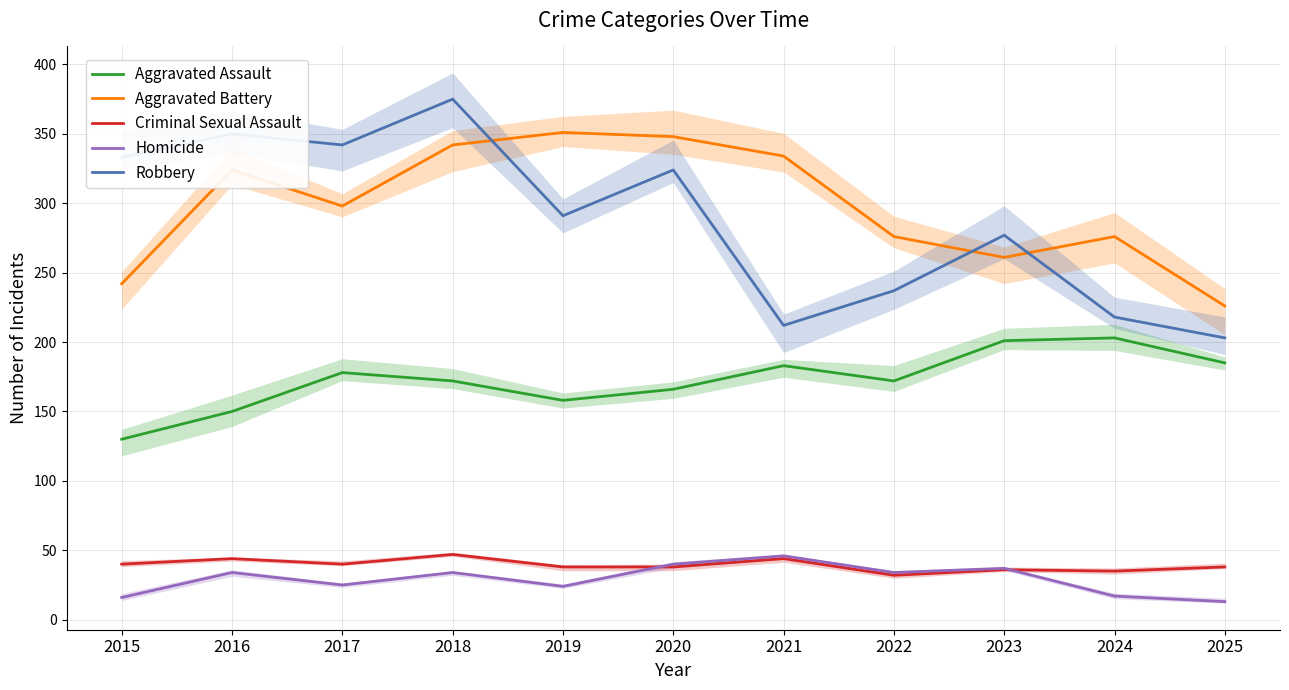

Reading left to right, transcribe all the data shown in this chart.

Aggravated Assault: 2015=130	2016=150	2017=178	2018=172	2019=158	2020=166	2021=183	2022=172	2023=201	2024=203	2025=185
Aggravated Battery: 2015=242	2016=324	2017=298	2018=342	2019=351	2020=348	2021=334	2022=276	2023=261	2024=276	2025=226
Criminal Sexual Assault: 2015=40	2016=44	2017=40	2018=47	2019=38	2020=38	2021=44	2022=32	2023=36	2024=35	2025=38
Homicide: 2015=16	2016=34	2017=25	2018=34	2019=24	2020=40	2021=46	2022=34	2023=37	2024=17	2025=13
Robbery: 2015=333	2016=350	2017=342	2018=375	2019=291	2020=324	2021=212	2022=237	2023=277	2024=218	2025=203